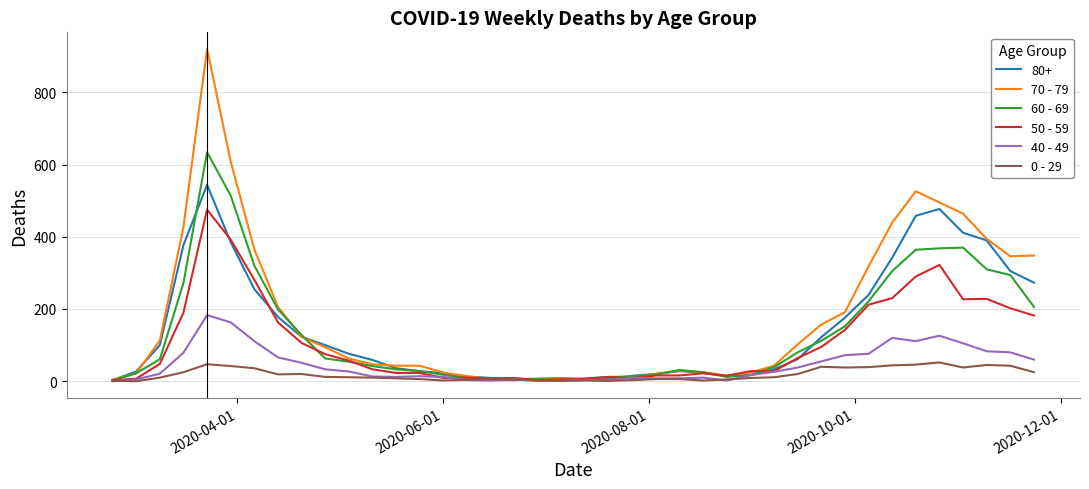

List the series in order of their peak value, lowest first.

0 - 29, 40 - 49, 50 - 59, 80+, 60 - 69, 70 - 79